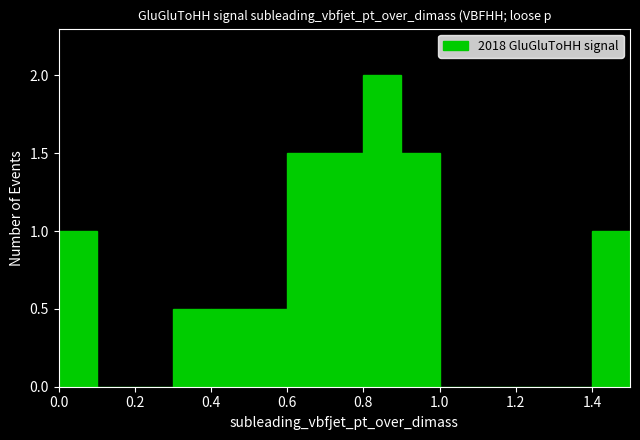

Reading left to right, transcribe this chart: for each bar, give the range it covers on the x-axis and its height. The values are not printed on the chart, so give them approximately, as read against the axis.

0.0 to 0.1: 1.0
0.1 to 0.2: 0
0.2 to 0.3: 0
0.3 to 0.4: 0.5
0.4 to 0.5: 0.5
0.5 to 0.6: 0.5
0.6 to 0.7: 1.5
0.7 to 0.8: 1.5
0.8 to 0.9: 2.0
0.9 to 1.0: 1.5
1.0 to 1.1: 0
1.1 to 1.2: 0
1.2 to 1.3: 0
1.3 to 1.4: 0
1.4 to 1.5: 1.0